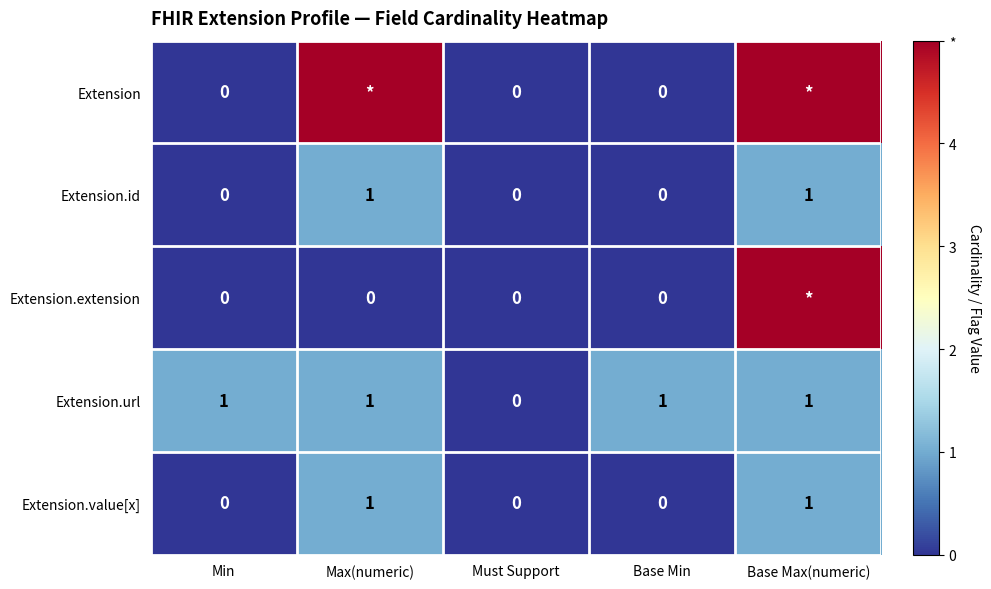

At how many categories does at least one series exceed 2?

2